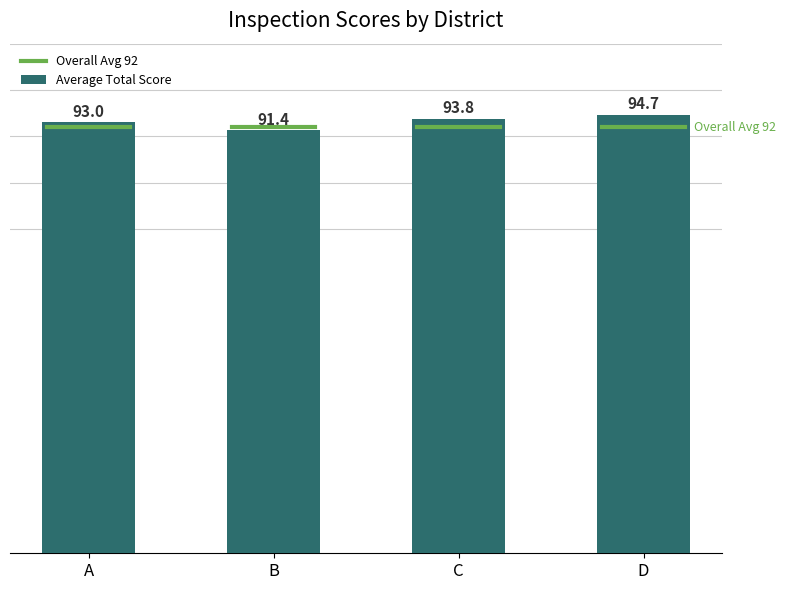

At which category does the chart reach its minimum across all series?

B